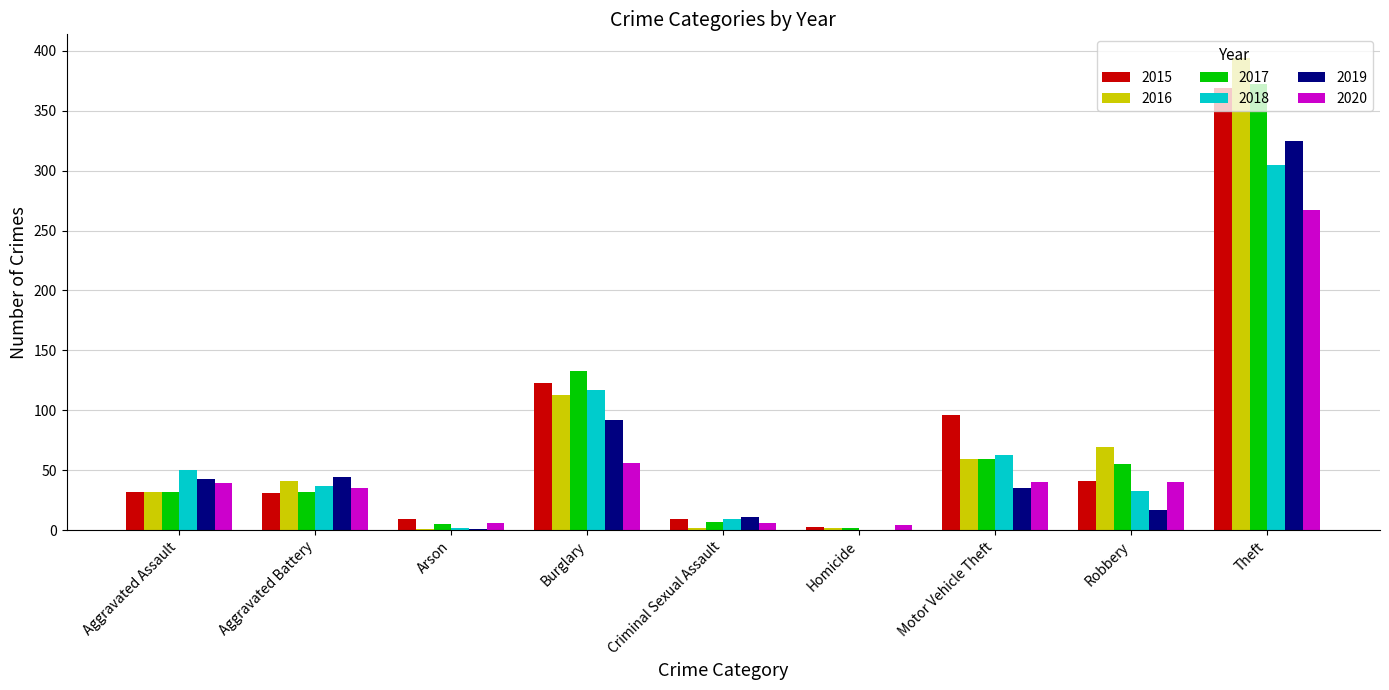

Where is 2016 nearest to the value 197?

Burglary